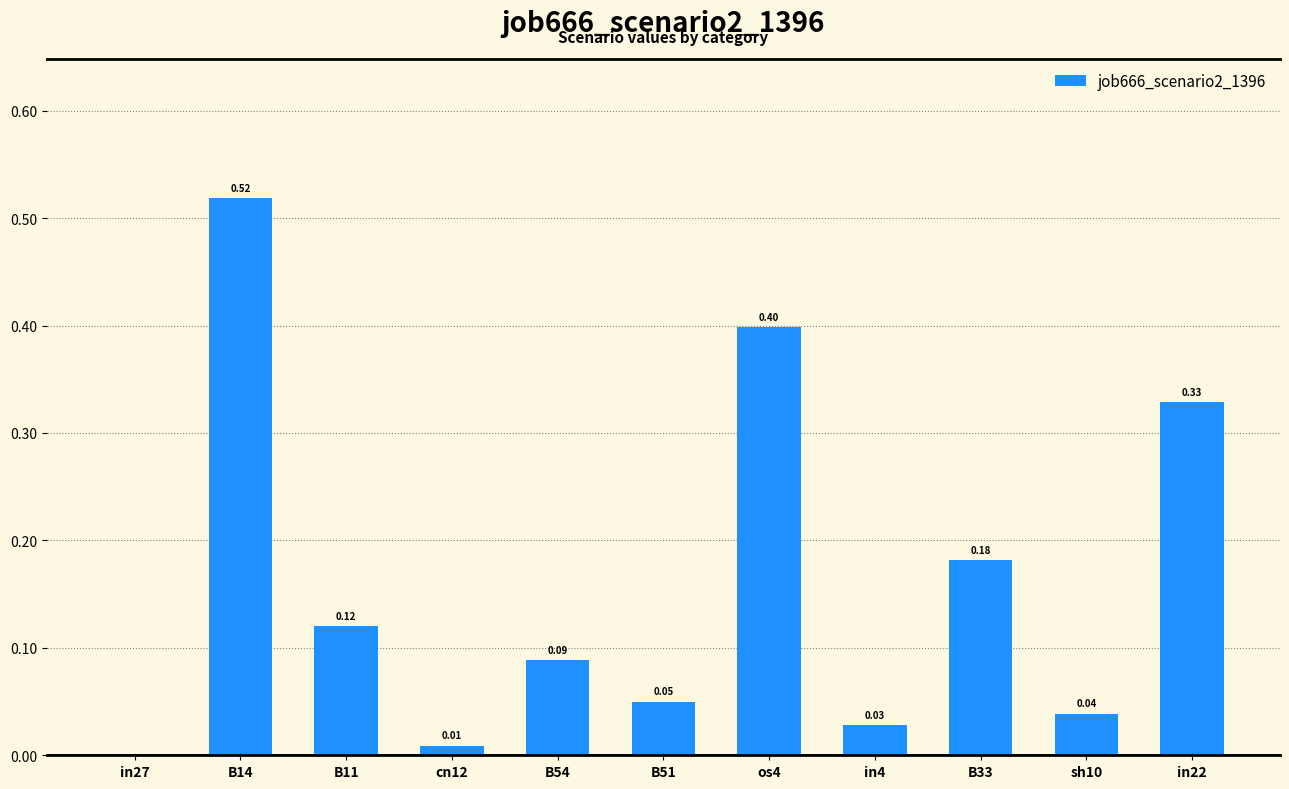

Which has a higher value, B54 or B51?

B54